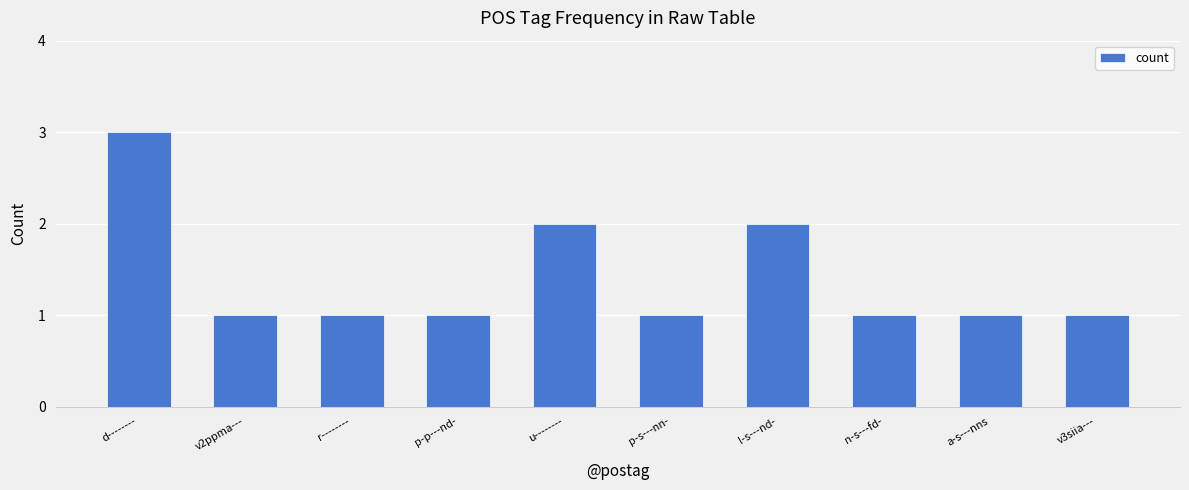

What is the value of the 7th bar from the left?

2